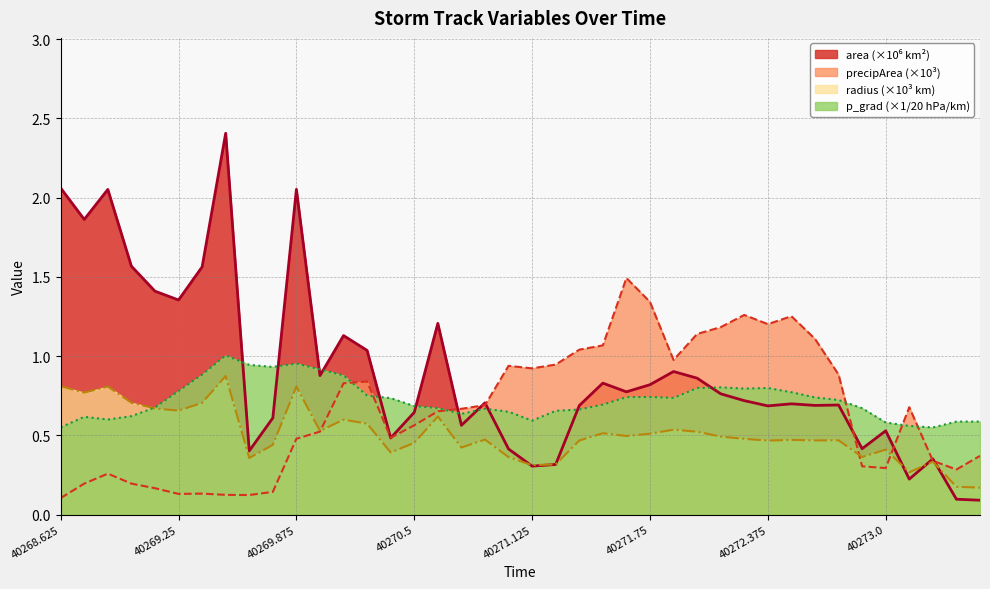

What is the label of the 16th point from the right?

40271.625